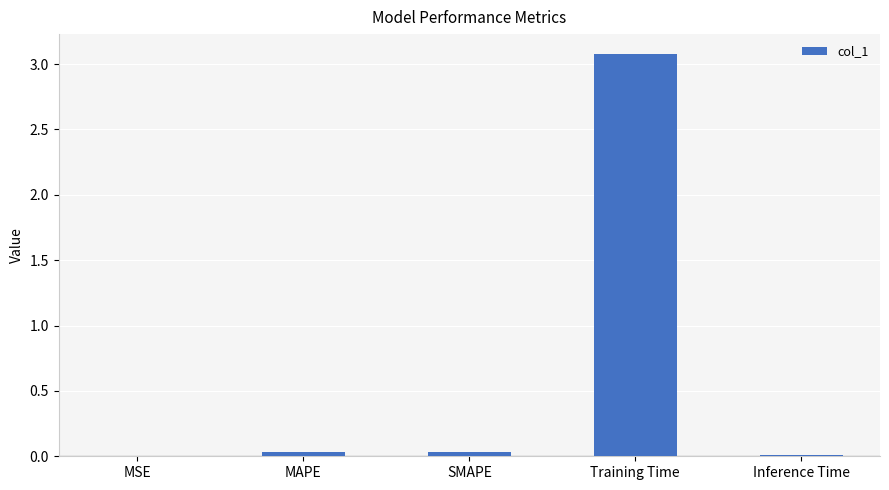

Which category has the highest value across all series?

Training Time